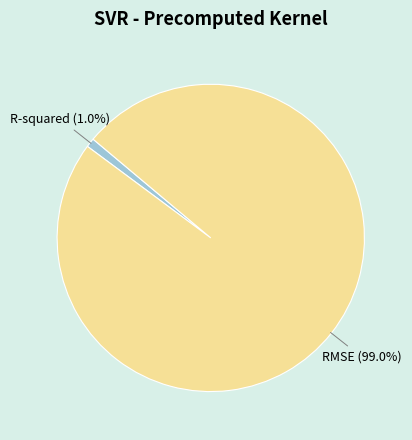

Which slice is the largest?

RMSE